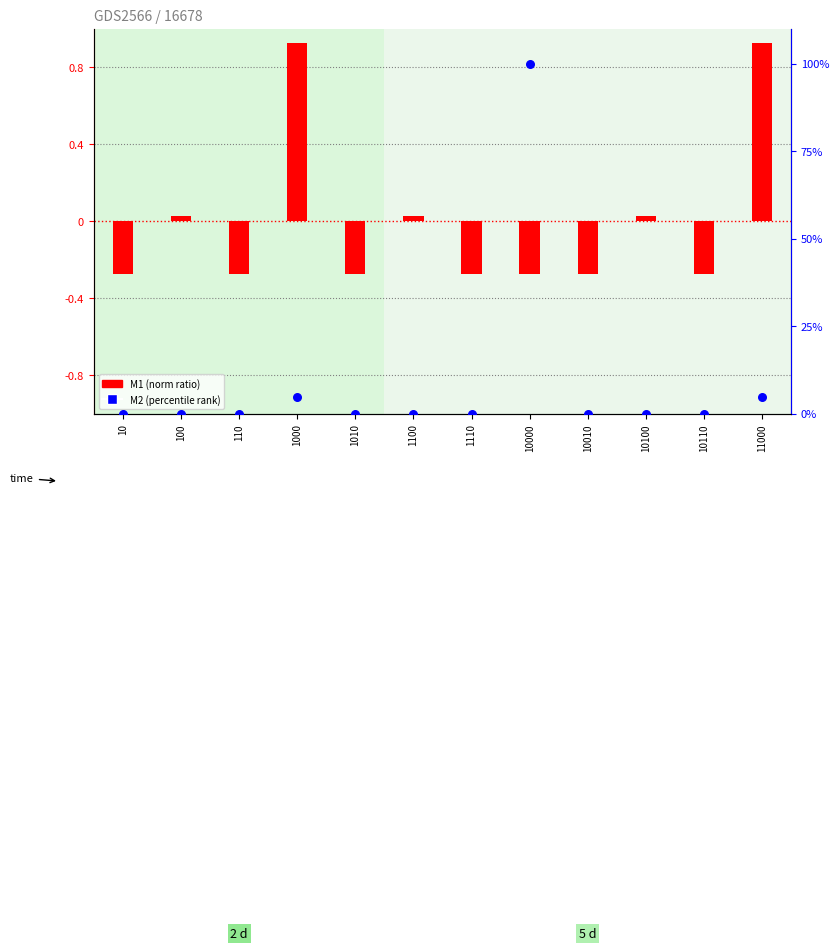

At how many categories does at least one series exceed 46?

1